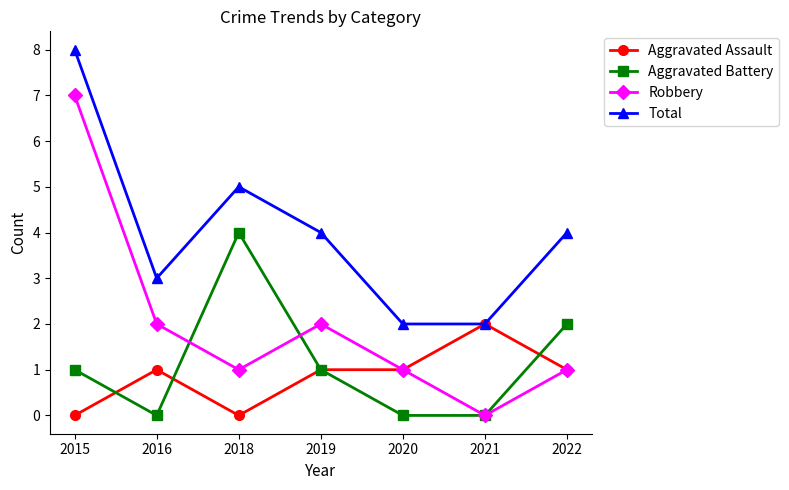

At which category does Robbery reach its first local valley?

2018